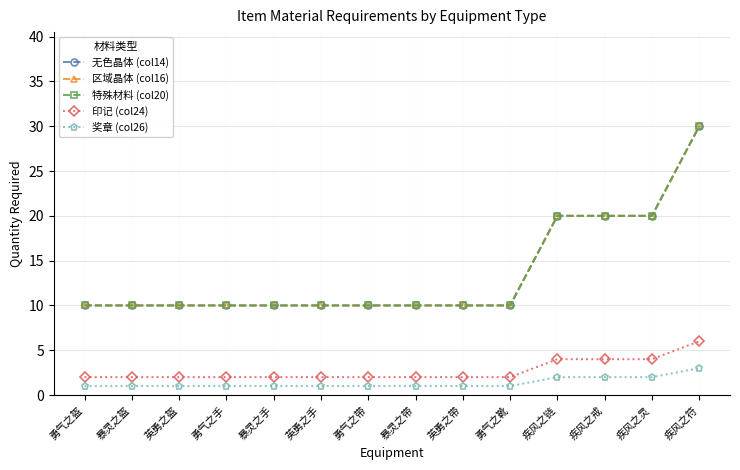

What is the value of the 特殊材料 (col20) point at the 9th from the left?

10